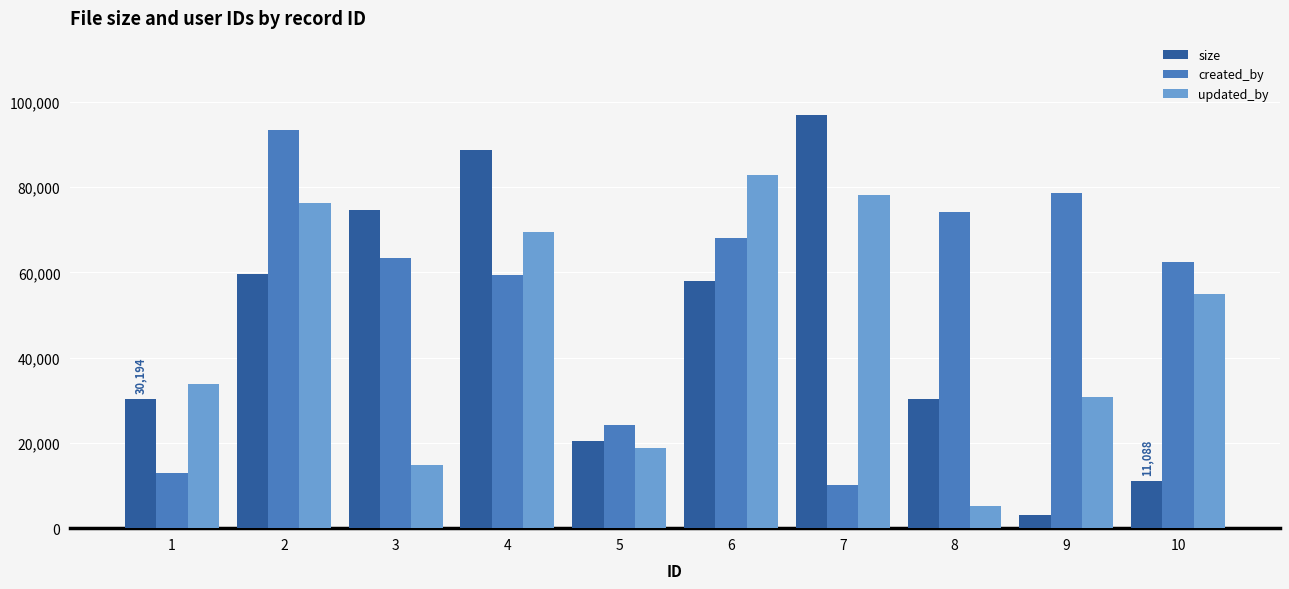

What is the difference between the maximum and second lowest values in the size series?

85717